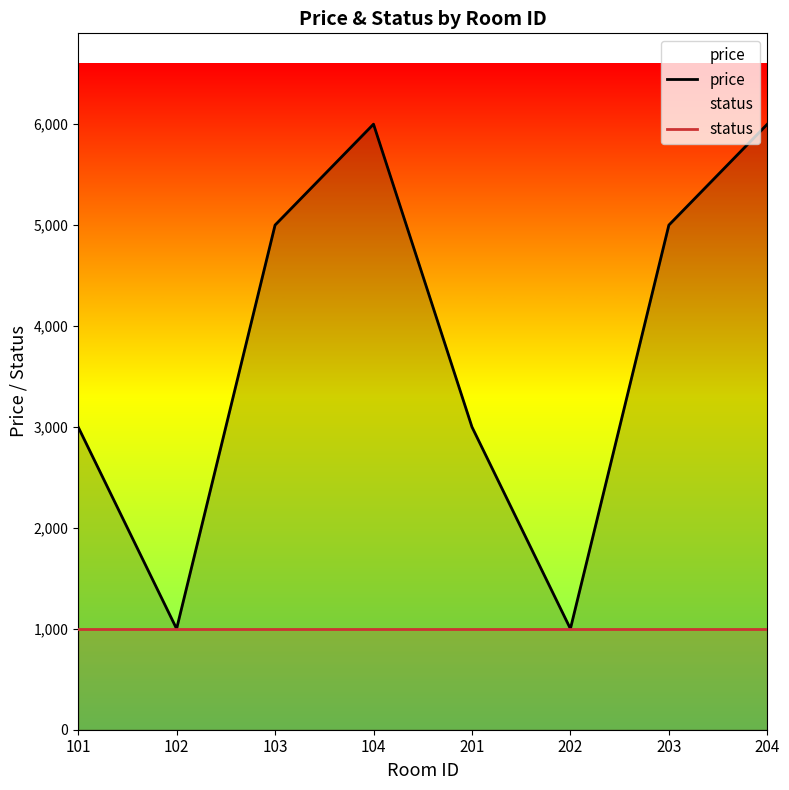

How many interior local peaks does the price series have?

1